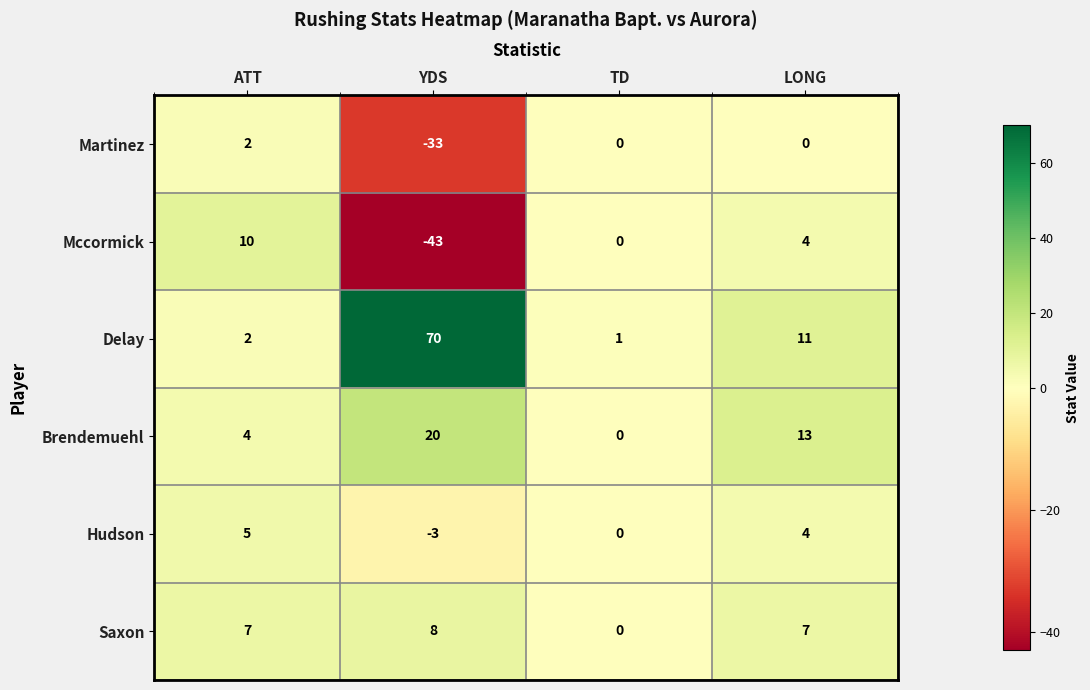

Which series has the widest spread of values?

Delay